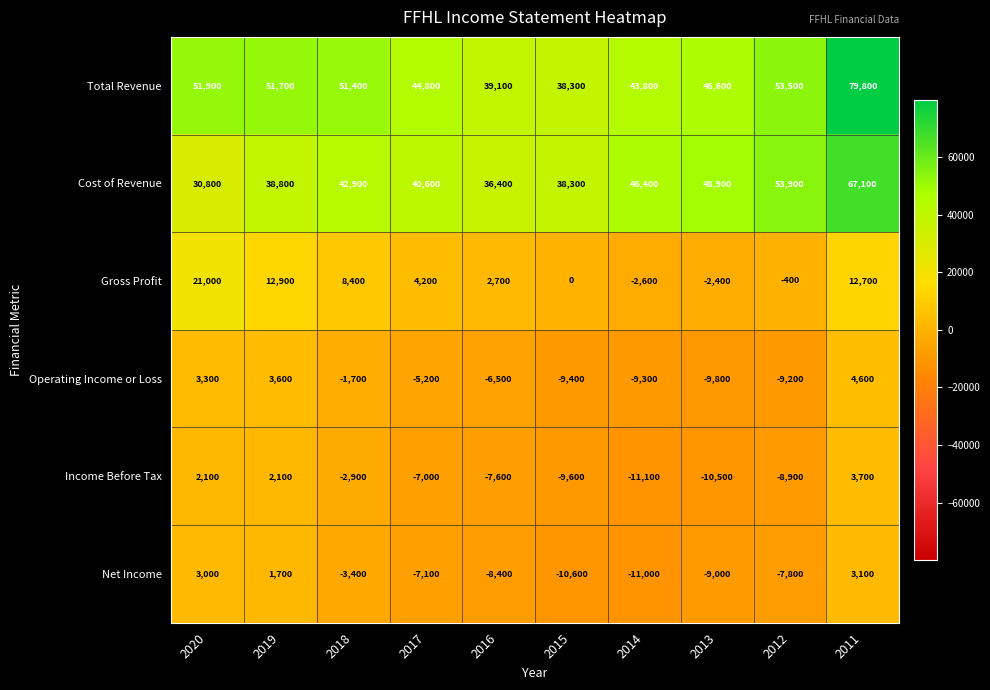

Which series changed the most between 2015 and 2012?

Cost of Revenue